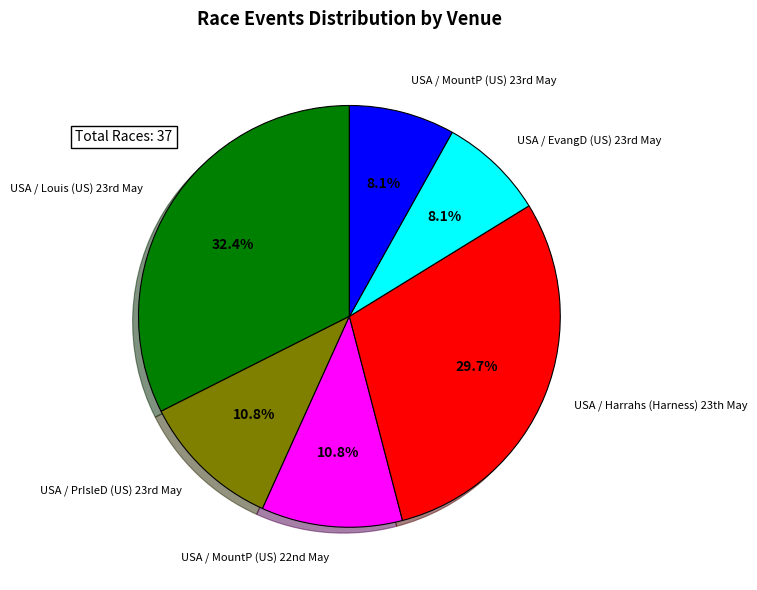

Does any single category account for the majority?

No